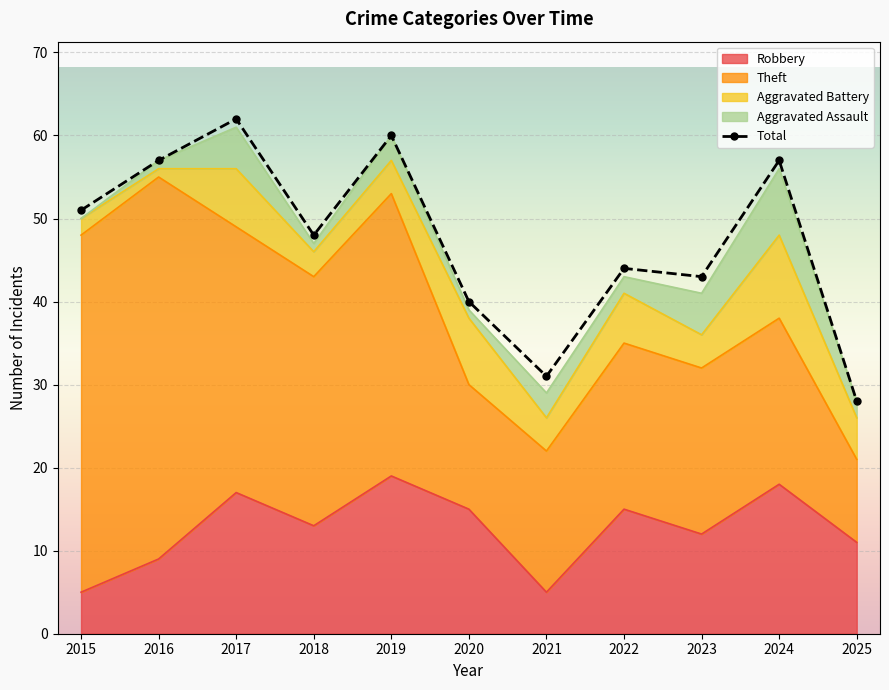

What is the smallest value displayed?

28